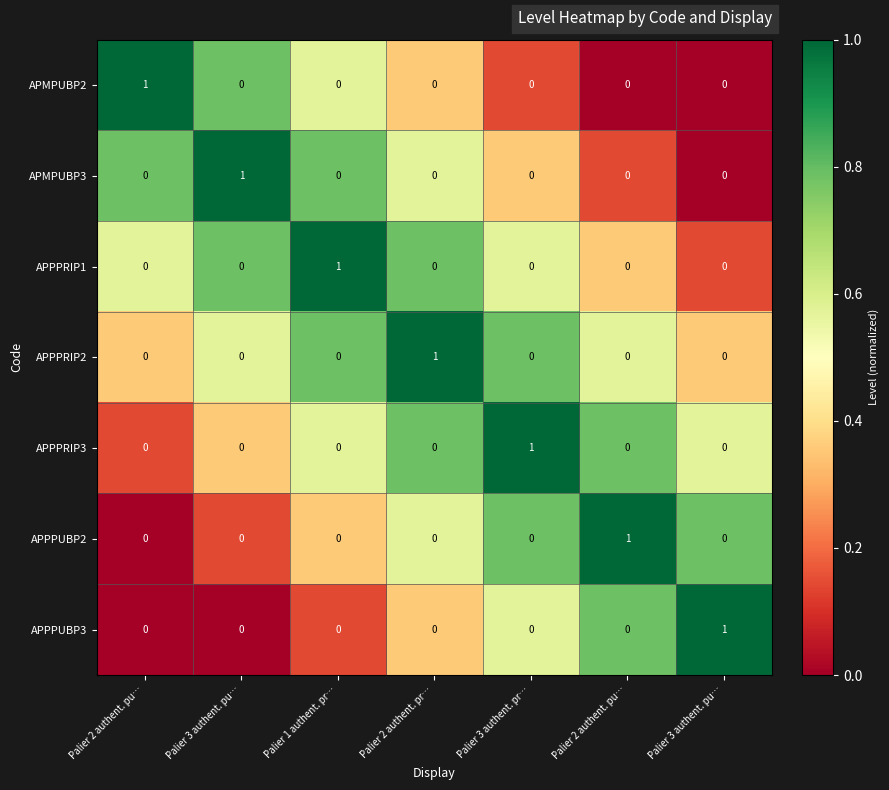

Reading left to right, list all the values displayed in this chart.

APMPUBP2: Palier 2 authent. pu…=1.0	Palier 3 authent. pu…=0.0	Palier 1 authent. pr…=0.0	Palier 2 authent. pr…=0.0	Palier 3 authent. pr…=0.0	Palier 2 authent. pu…=0.0	Palier 3 authent. pu…=0.0
APMPUBP3: Palier 2 authent. pu…=0.0	Palier 3 authent. pu…=1.0	Palier 1 authent. pr…=0.0	Palier 2 authent. pr…=0.0	Palier 3 authent. pr…=0.0	Palier 2 authent. pu…=0.0	Palier 3 authent. pu…=0.0
APPPRIP1: Palier 2 authent. pu…=0.0	Palier 3 authent. pu…=0.0	Palier 1 authent. pr…=1.0	Palier 2 authent. pr…=0.0	Palier 3 authent. pr…=0.0	Palier 2 authent. pu…=0.0	Palier 3 authent. pu…=0.0
APPPRIP2: Palier 2 authent. pu…=0.0	Palier 3 authent. pu…=0.0	Palier 1 authent. pr…=0.0	Palier 2 authent. pr…=1.0	Palier 3 authent. pr…=0.0	Palier 2 authent. pu…=0.0	Palier 3 authent. pu…=0.0
APPPRIP3: Palier 2 authent. pu…=0.0	Palier 3 authent. pu…=0.0	Palier 1 authent. pr…=0.0	Palier 2 authent. pr…=0.0	Palier 3 authent. pr…=1.0	Palier 2 authent. pu…=0.0	Palier 3 authent. pu…=0.0
APPPUBP2: Palier 2 authent. pu…=0.0	Palier 3 authent. pu…=0.0	Palier 1 authent. pr…=0.0	Palier 2 authent. pr…=0.0	Palier 3 authent. pr…=0.0	Palier 2 authent. pu…=1.0	Palier 3 authent. pu…=0.0
APPPUBP3: Palier 2 authent. pu…=0.0	Palier 3 authent. pu…=0.0	Palier 1 authent. pr…=0.0	Palier 2 authent. pr…=0.0	Palier 3 authent. pr…=0.0	Palier 2 authent. pu…=0.0	Palier 3 authent. pu…=1.0